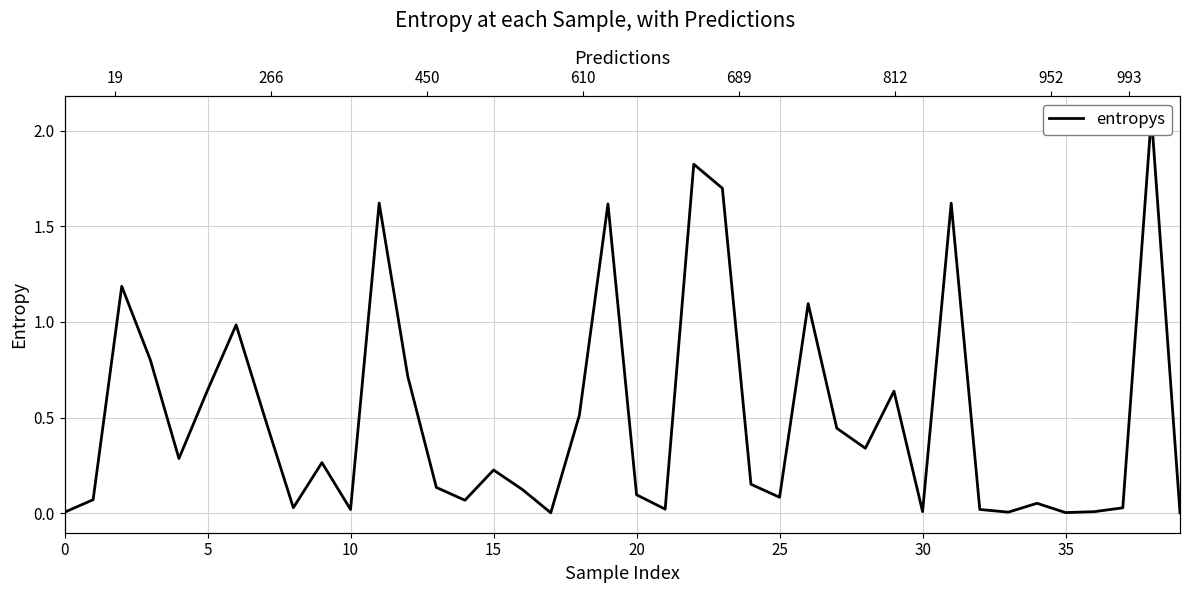

What is the maximum value shown in the chart?

2.1